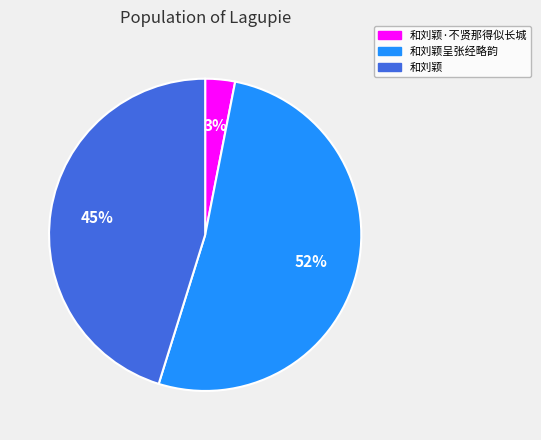

Is the sum of 和刘颖·不贤那得似长城 and 和刘颖呈张经略韵 greater than half?

Yes